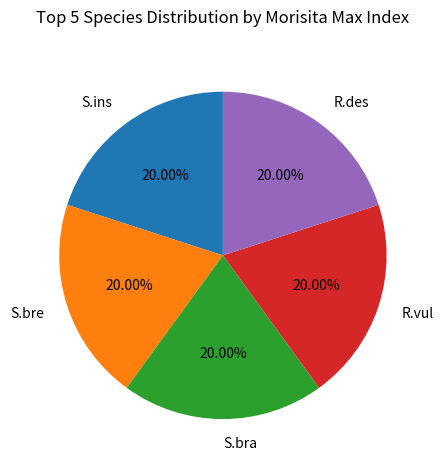

Combined, do R.vul and S.ins account for over 50%?

No